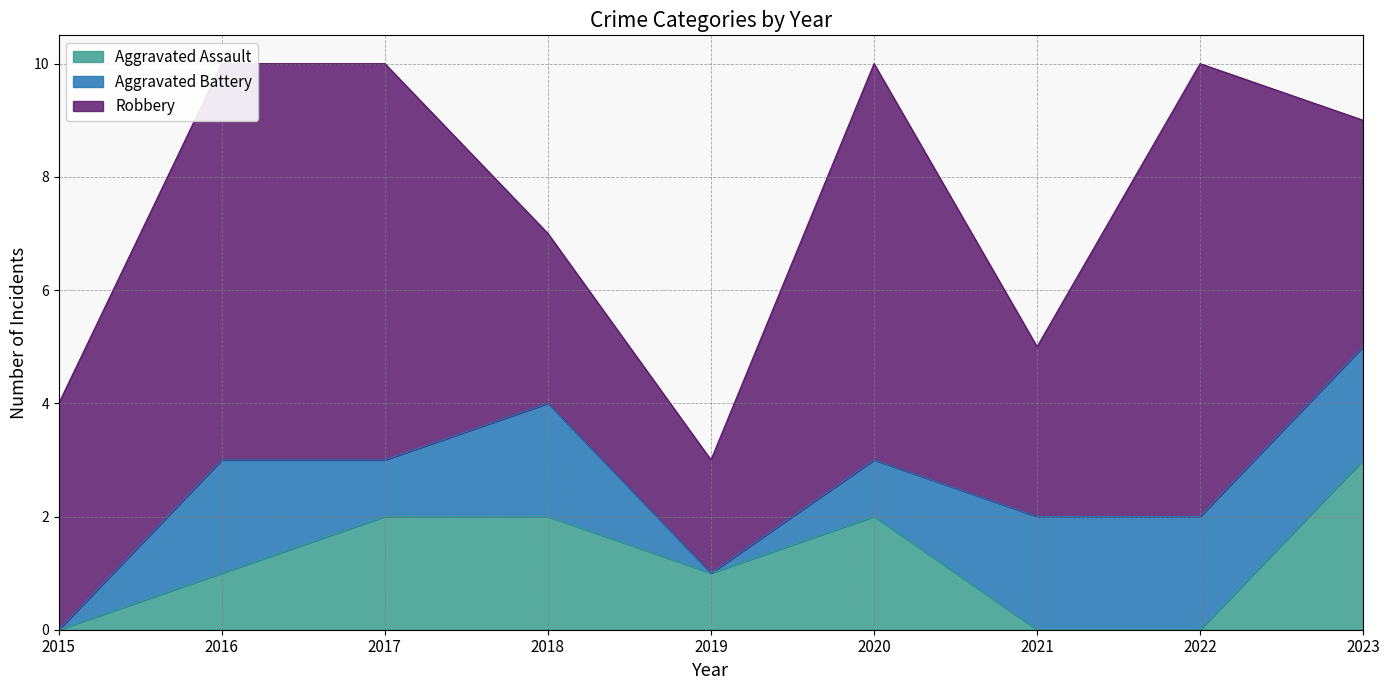

Which series changed the most between 2015 and 2022?

Robbery